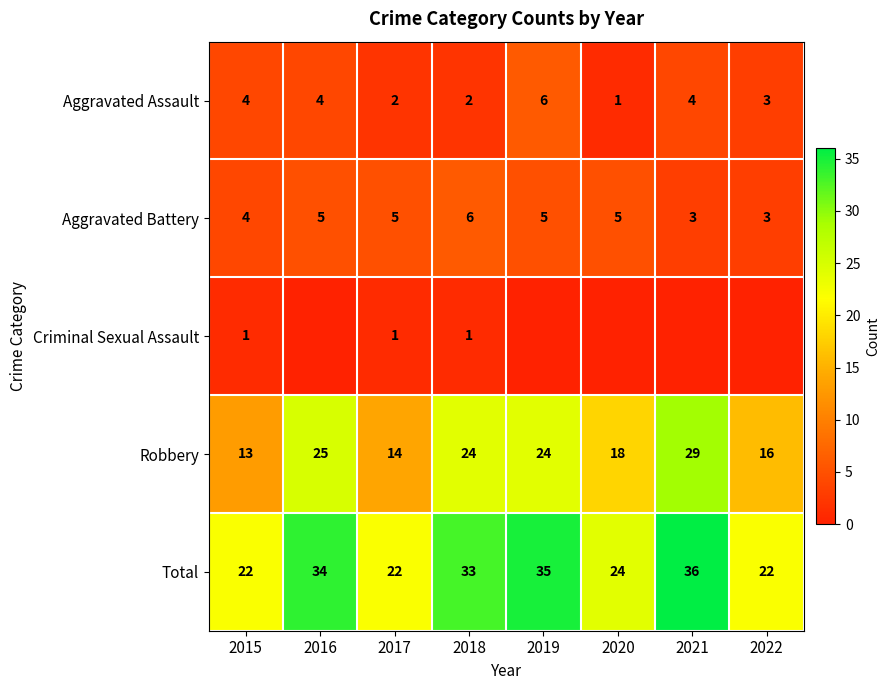

The Robbery series shows 14 at 2017. True or false?

True